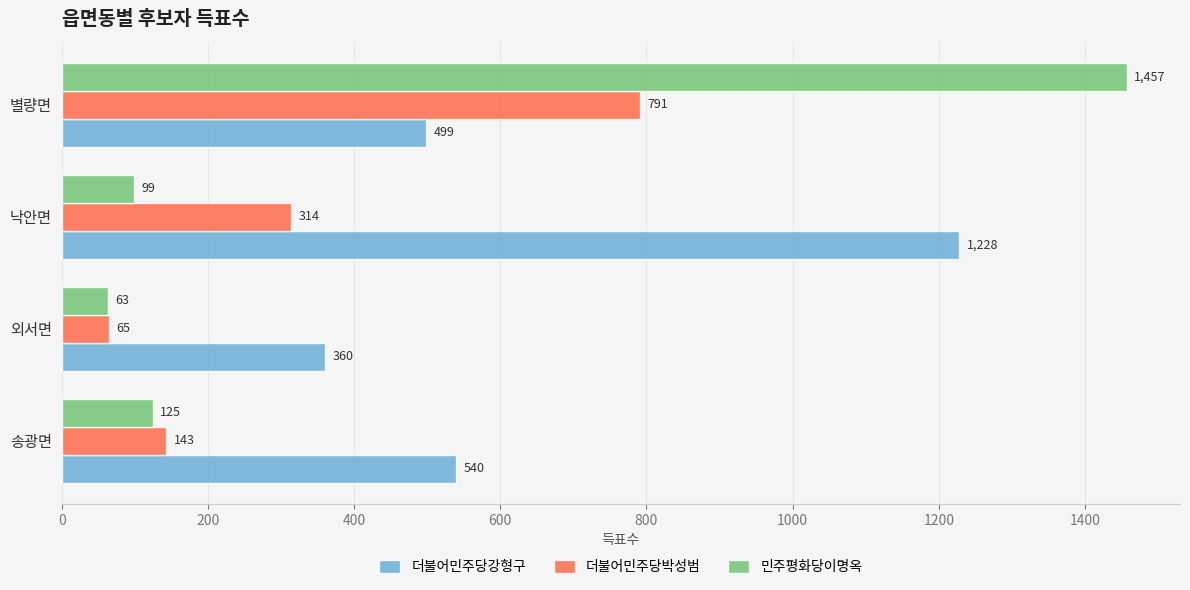

Which series has the largest total across all categories?

더불어민주당강형구